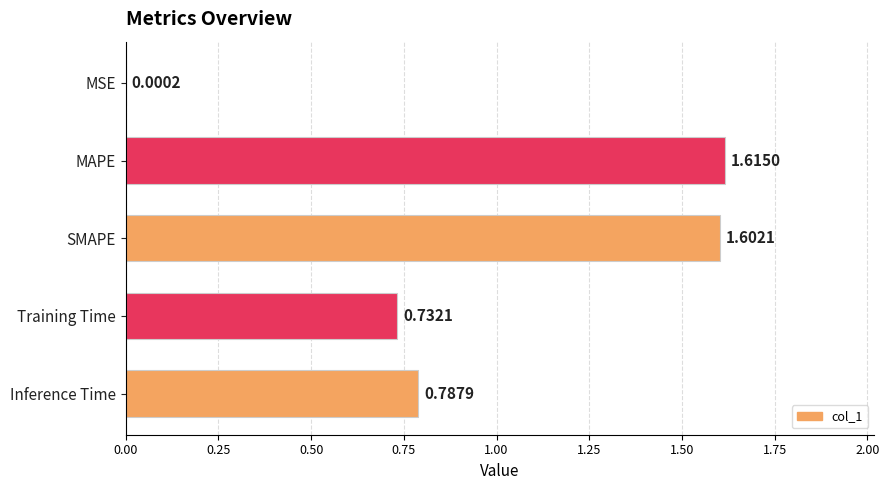

At which label is the value closest to 0?

MSE